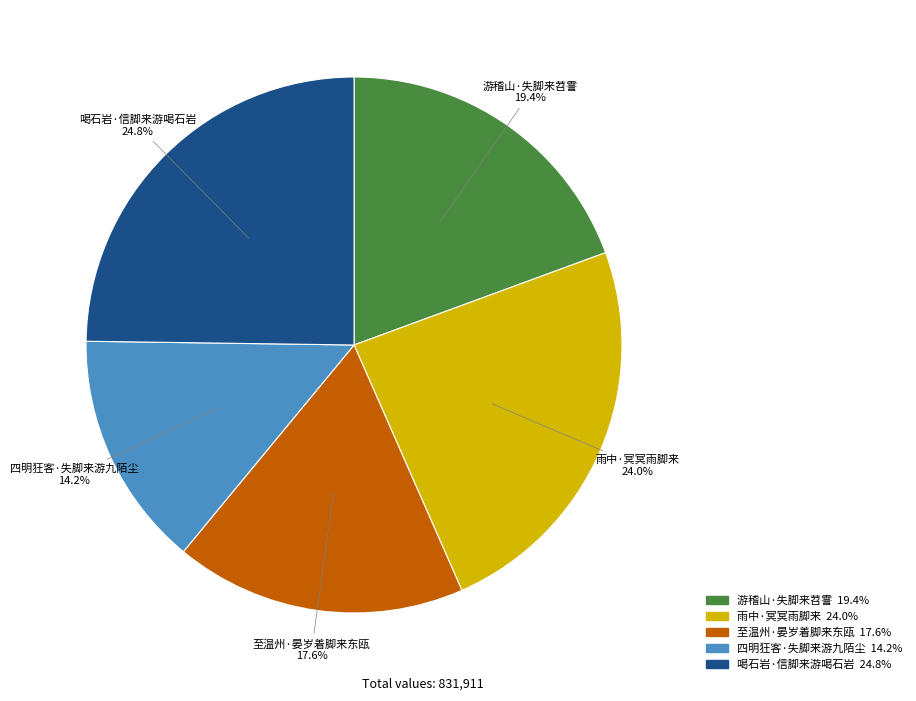

Which slice is the smallest?

四明狂客·失脚来游九陌尘